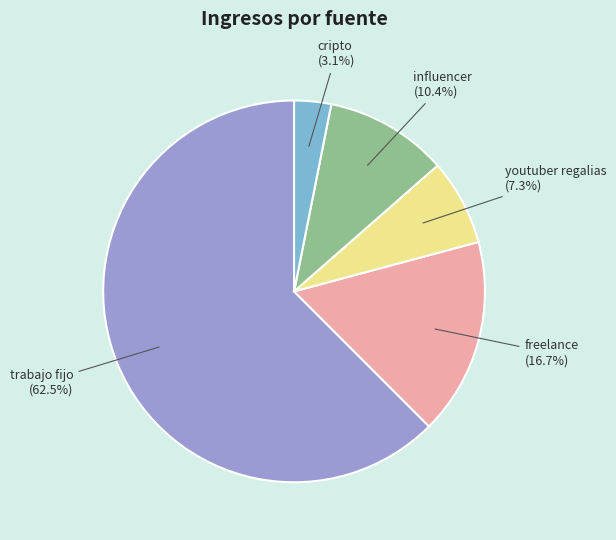

What is the ratio of the value at youtuber regalias to the value at influencer?

0.7